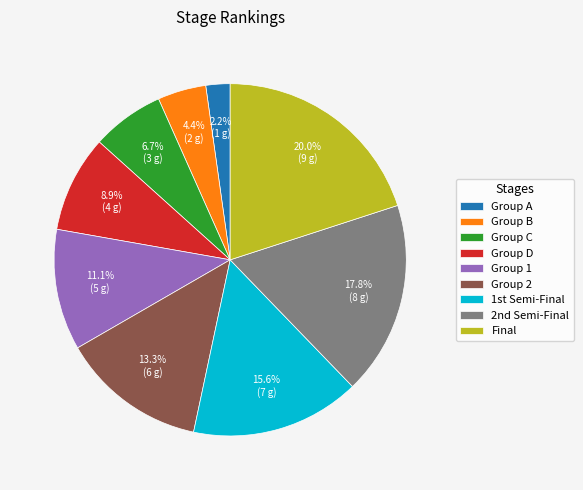

What is the largest slice in the pie chart?

Final